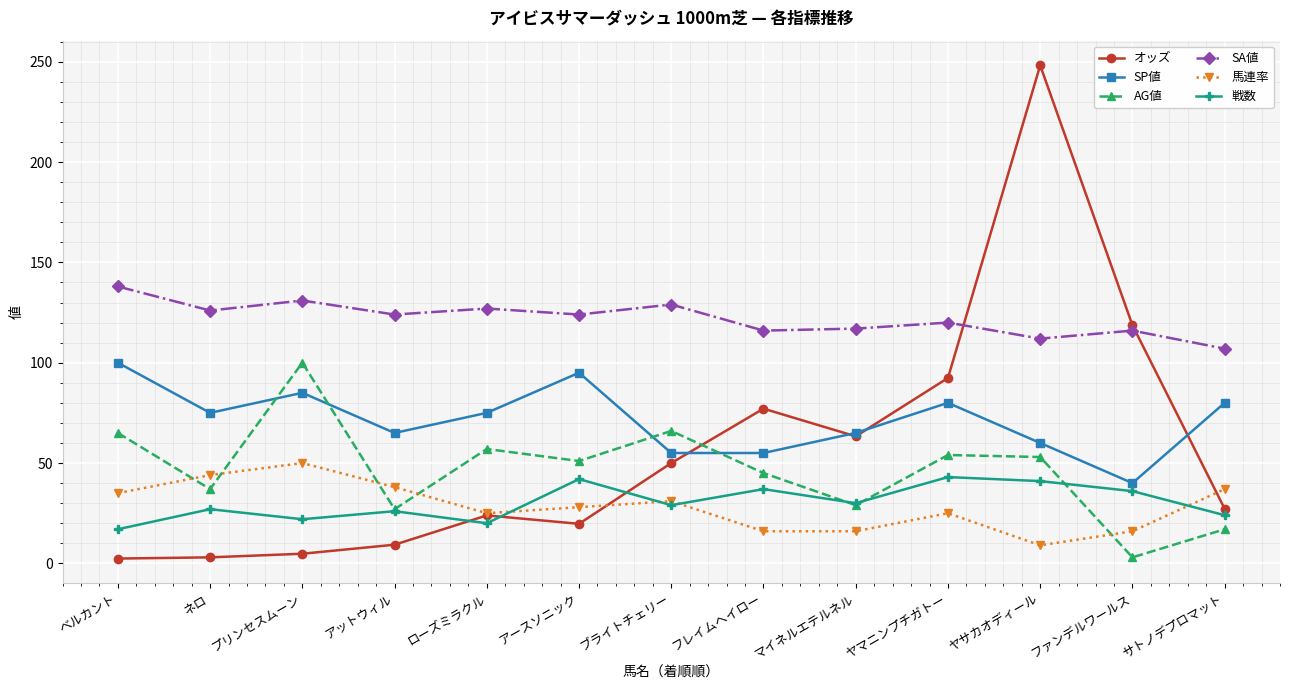

What position from the left is アースソニック?

6